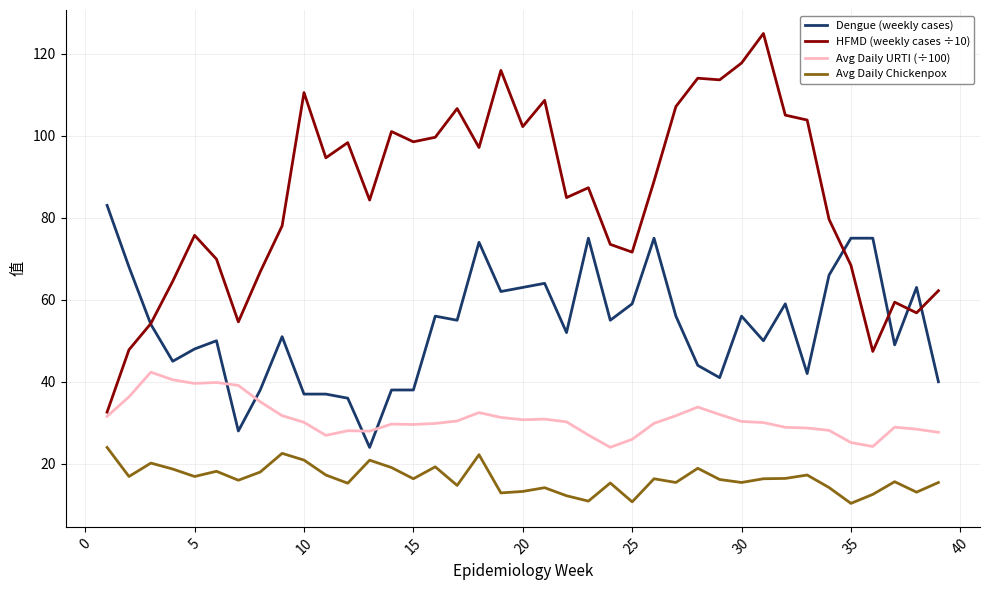

Which series has the largest total across all categories?

HFMD (weekly cases ÷10)